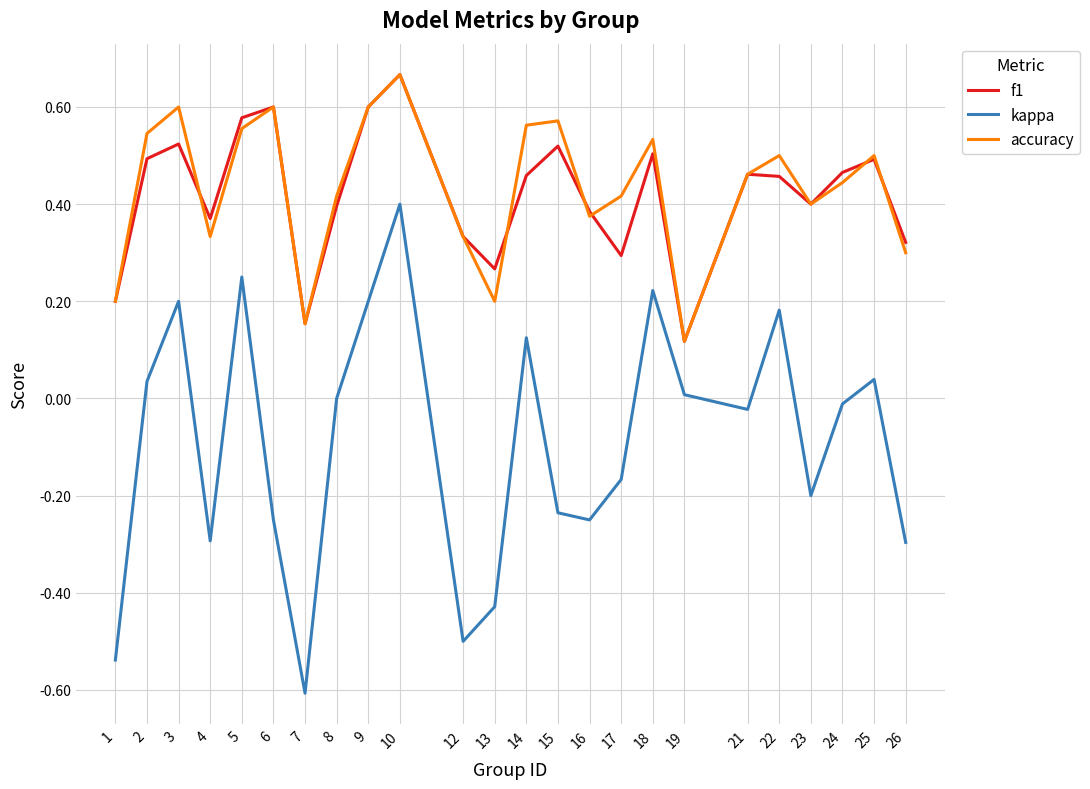

At which category is the sum across all series the highest?

10